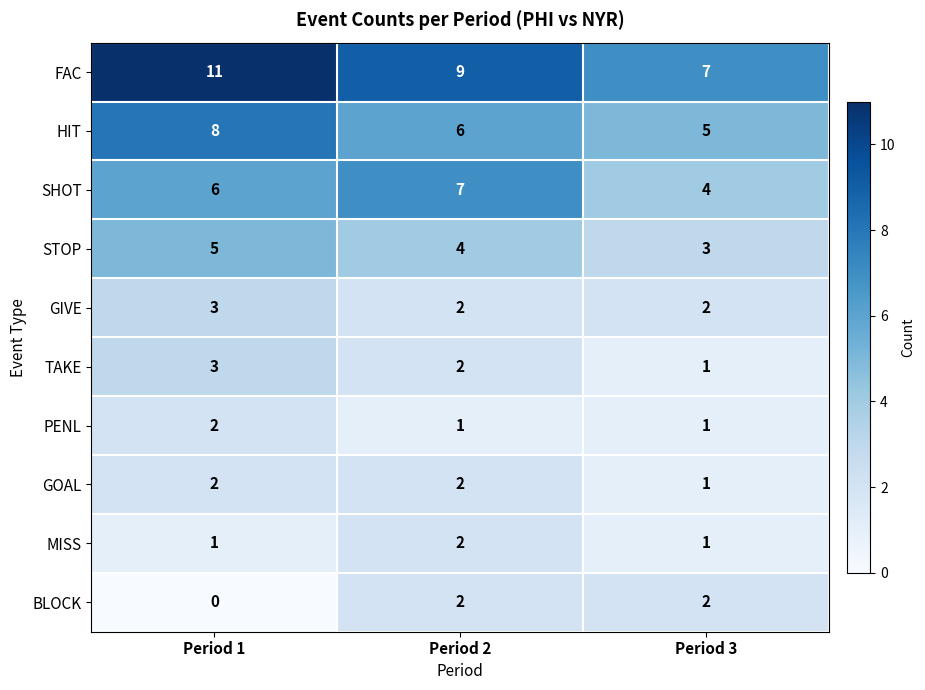

What is the difference between the highest and lowest values at Period 1?

11